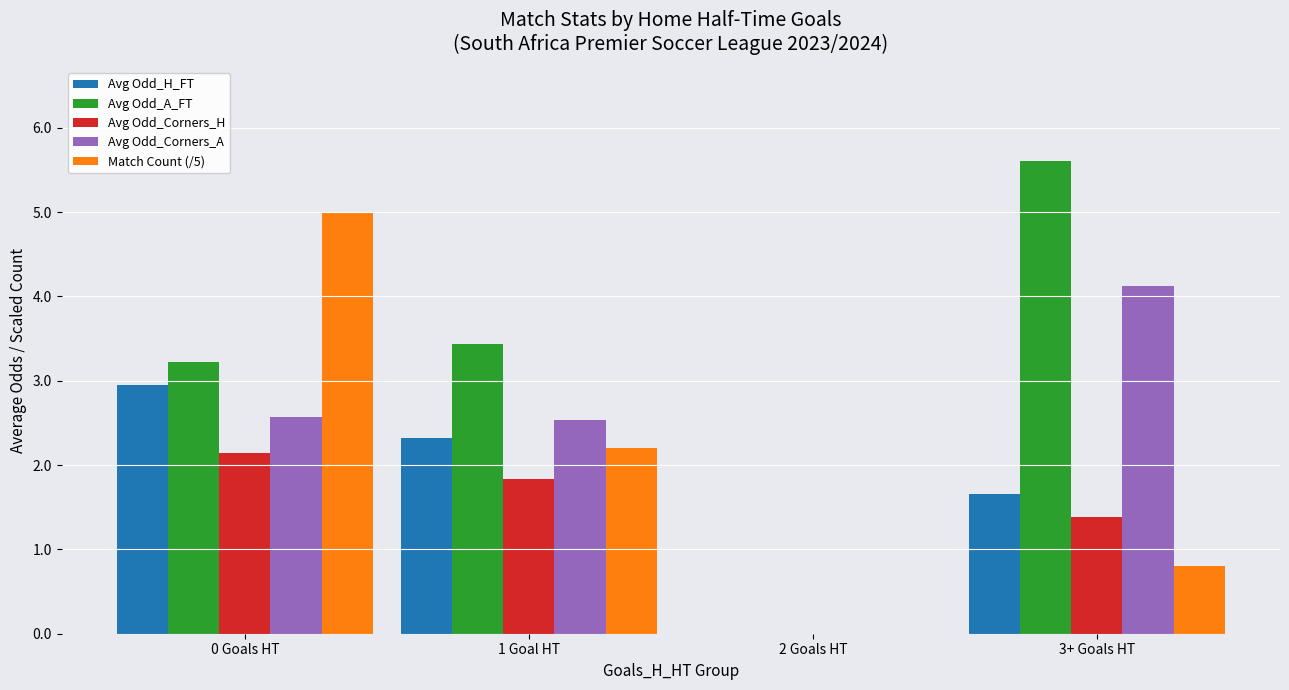

Where does the Avg Odd_Corners_H series first go above 1?

0 Goals HT